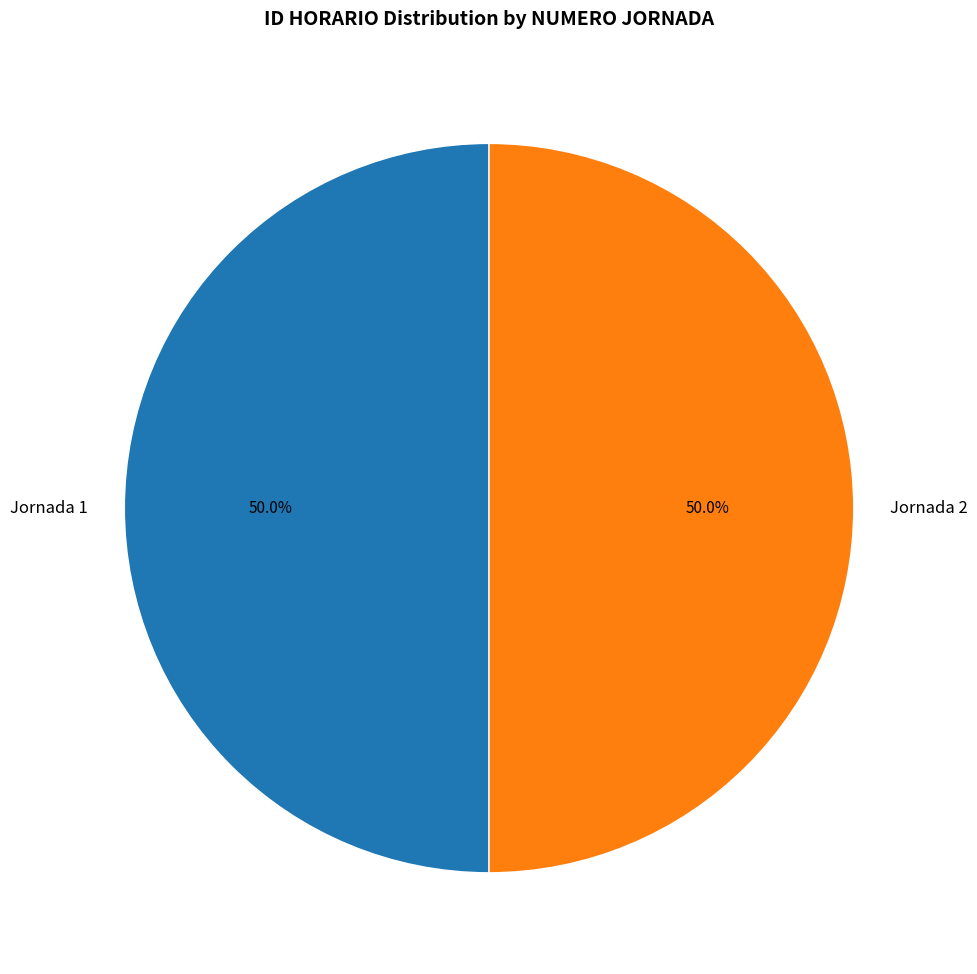

How much of the chart is everything except Jornada 1?

50.0%